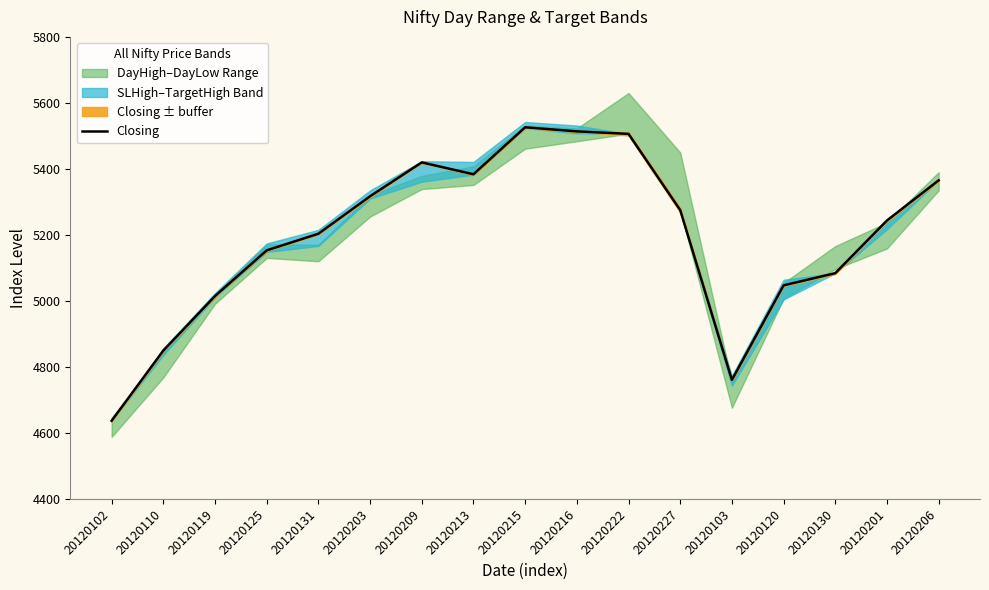

What is the ratio of the value at 20120125 to the value at 20120209?

1.0